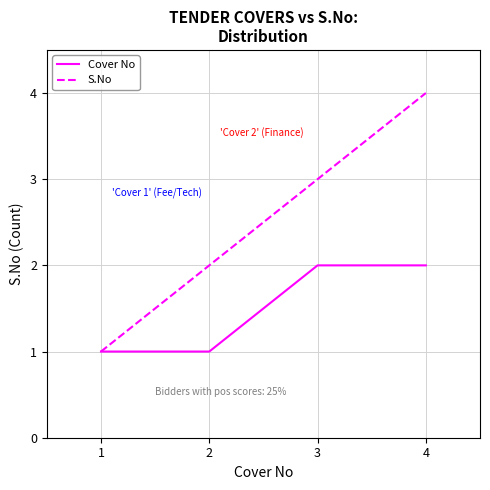

How many values in the S.No series are below 3?

2